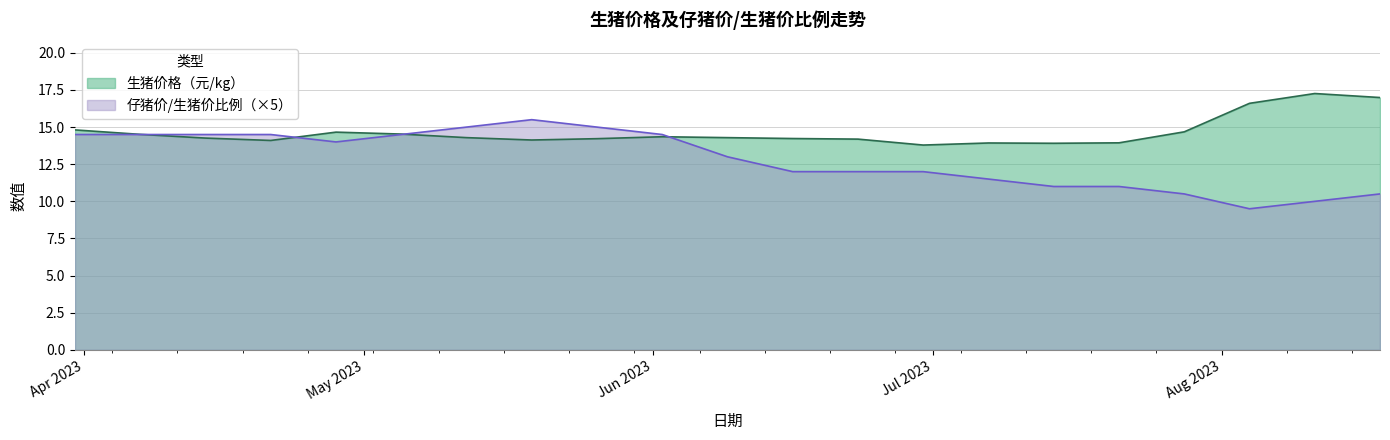

List the series in order of their peak value, highest first.

生猪价格（元/kg）, 仔猪价/生猪价比例（×5）